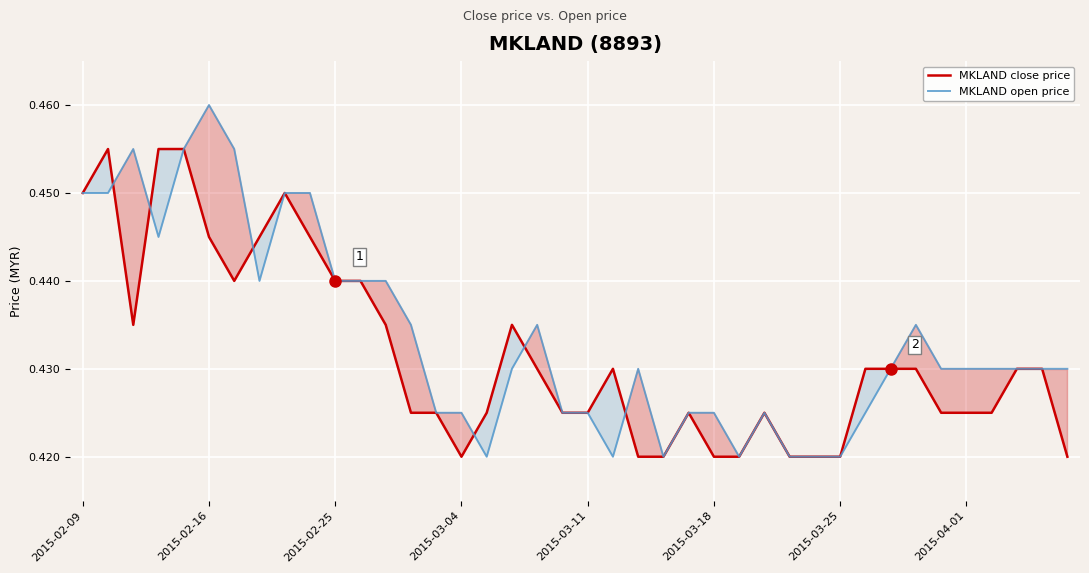

Reading left to right, what are all the values shown in this chart?

MKLAND close price: 0.5	0.5	0.4	0.5	0.5	0.4	0.4	0.4	0.5	0.4	0.4	0.4	0.4	0.4	0.4	0.4	0.4	0.4	0.4	0.4	0.4	0.4	0.4	0.4	0.4	0.4	0.4	0.4	0.4	0.4	0.4	0.4	0.4	0.4	0.4	0.4	0.4	0.4	0.4	0.4
MKLAND open price: 0.5	0.5	0.5	0.4	0.5	0.5	0.5	0.4	0.5	0.5	0.4	0.4	0.4	0.4	0.4	0.4	0.4	0.4	0.4	0.4	0.4	0.4	0.4	0.4	0.4	0.4	0.4	0.4	0.4	0.4	0.4	0.4	0.4	0.4	0.4	0.4	0.4	0.4	0.4	0.4